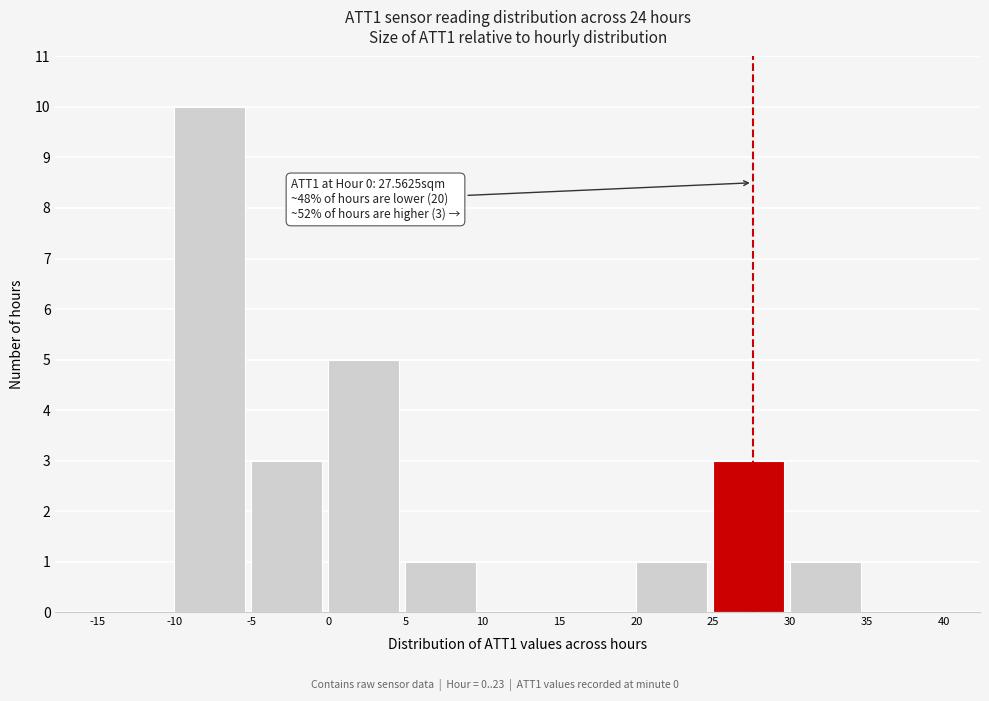

Over which range of the x-axis is the bar tallest?

-10 to -5